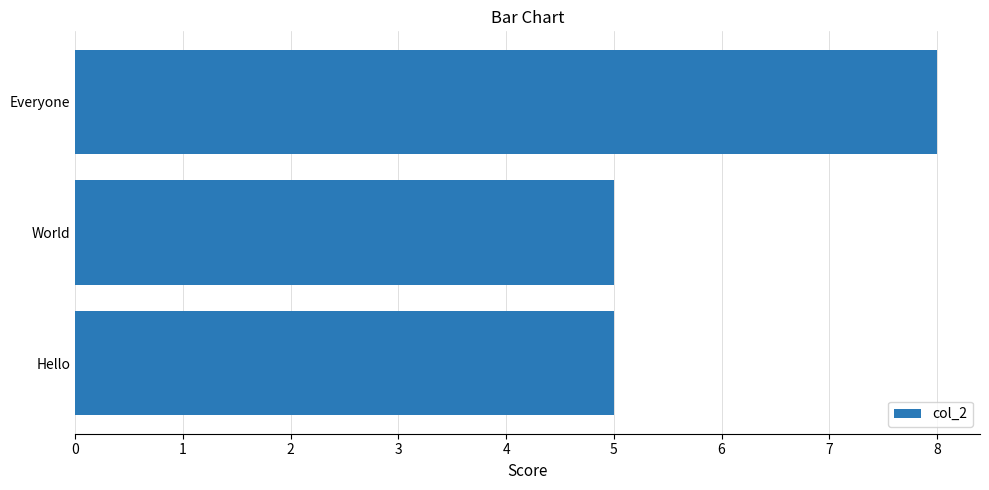

Reading top to bottom, what are all the values shown in this chart?

8	5	5